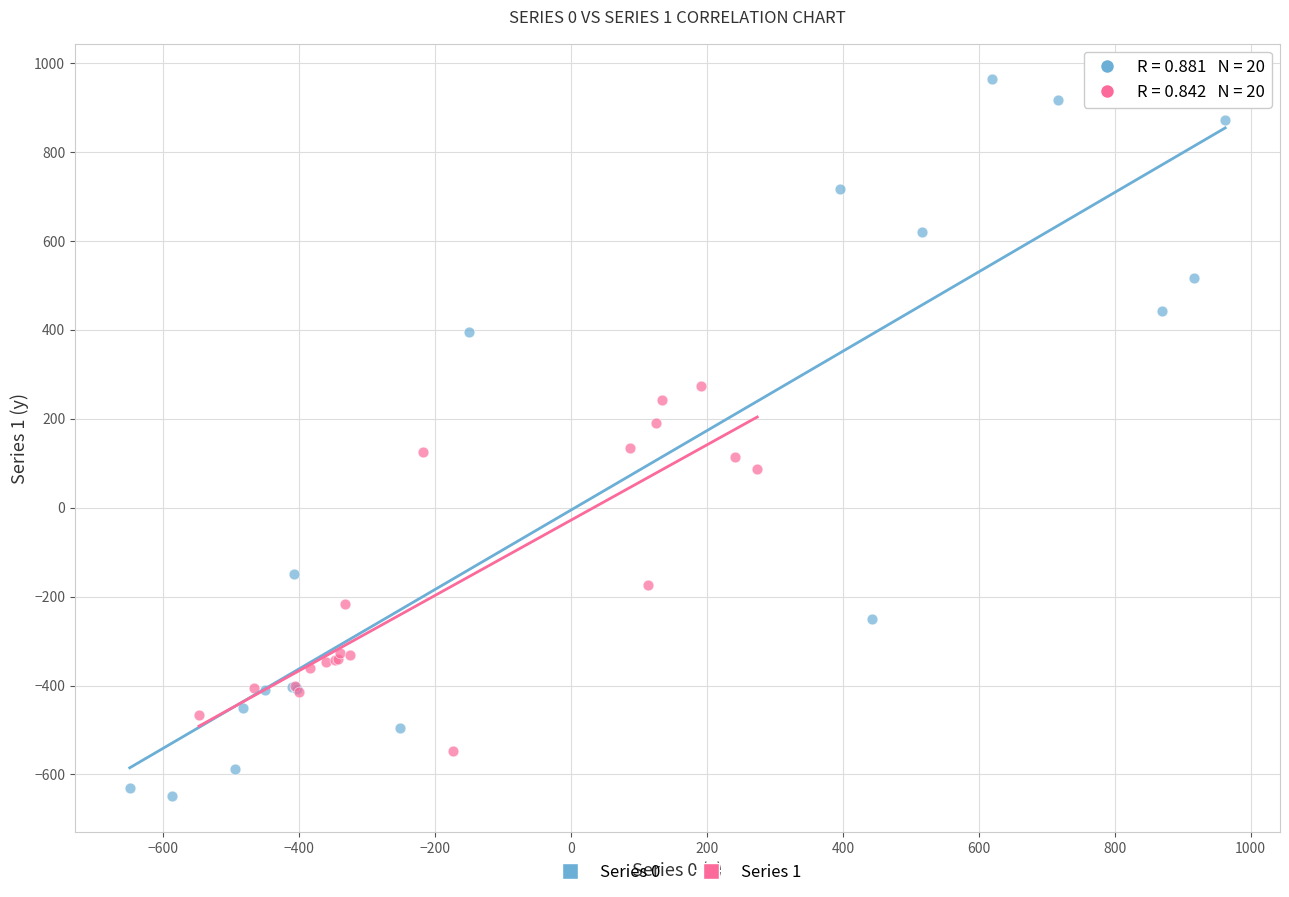

Which series contains the lowest Y value?

Series 0